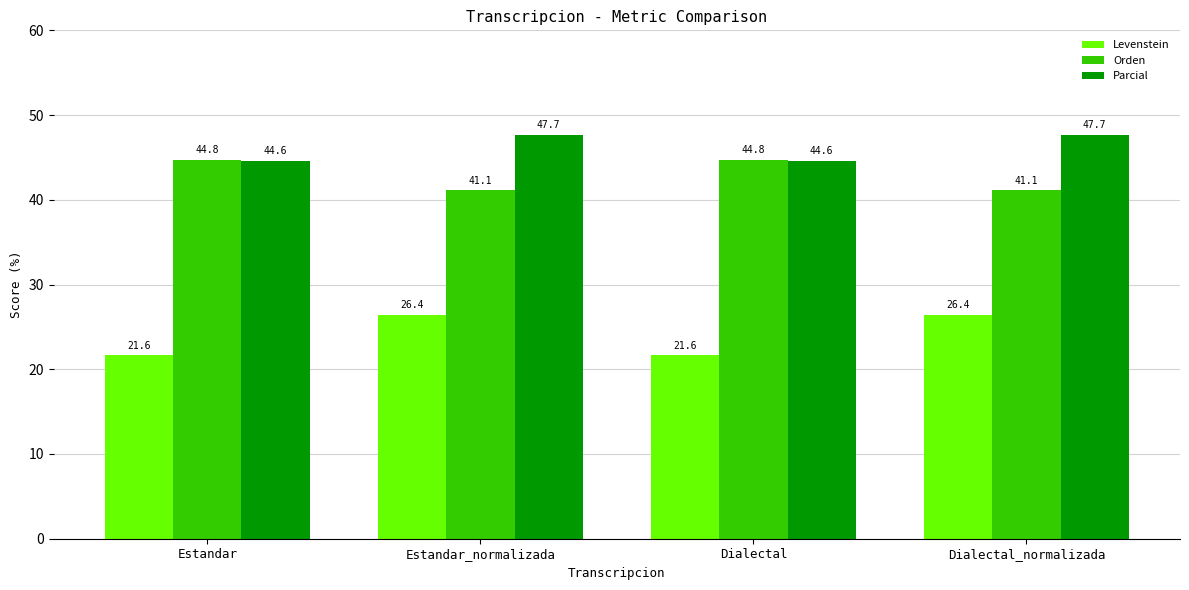

Reading left to right, transcribe all the data shown in this chart.

Levenstein: 21.6	26.4	21.6	26.4
Orden: 44.8	41.1	44.8	41.1
Parcial: 44.6	47.7	44.6	47.7